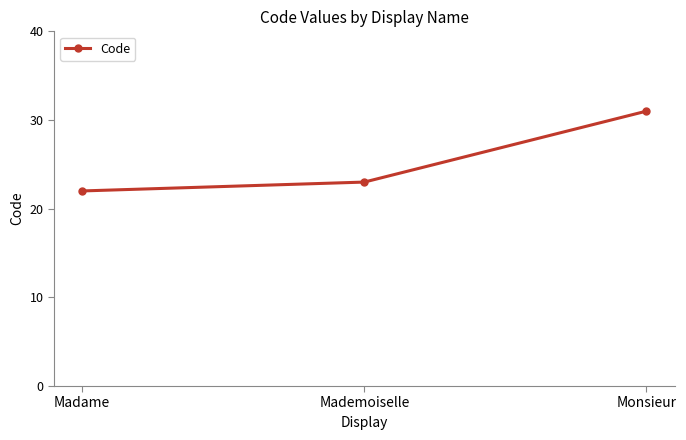

The chart shows a value of 22 at Madame. True or false?

True